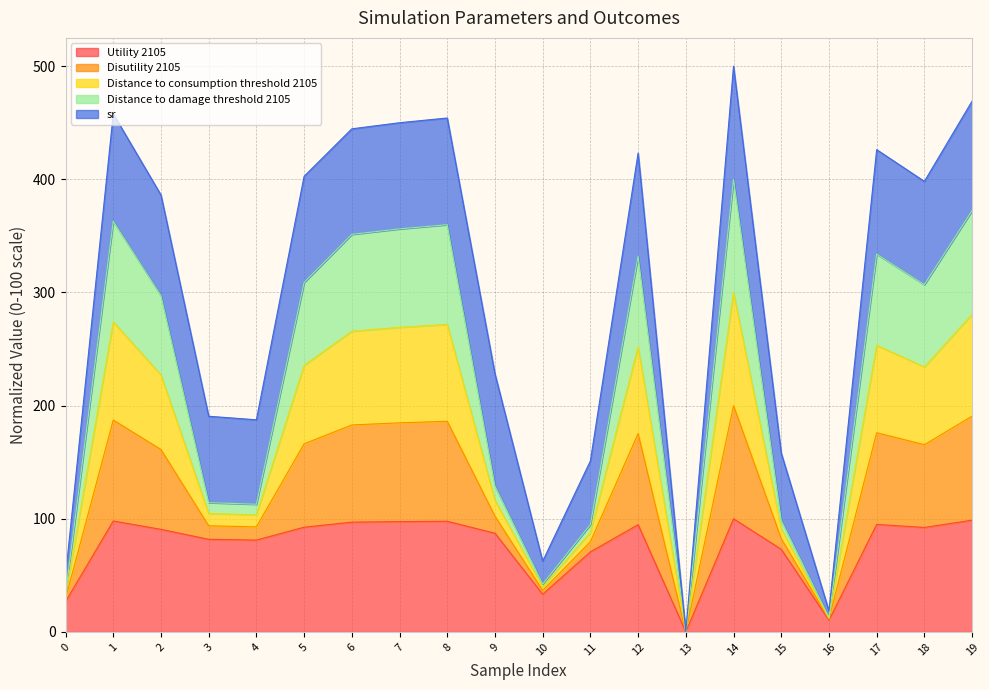

Rank the categories by Distance to consumption threshold 2105 value from highest to lowest.

14, 19, 1, 8, 7, 6, 17, 12, 5, 18, 2, 9, 3, 4, 15, 11, 10, 0, 16, 13